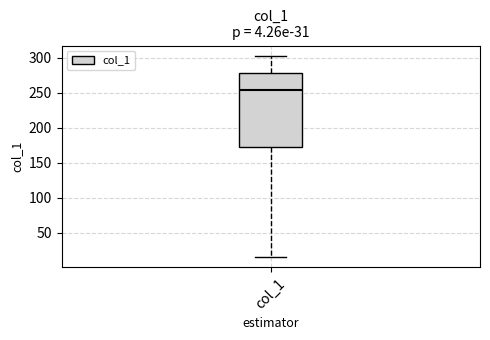

Transcribe this box plot: give where the median line is, the range the box spans, and where the two whiskers end, as read against the y-axis. The values are not printed on the chart, so give them approximately, as read against the axis.

median 255, box 170 to 280, whiskers 15 to 305